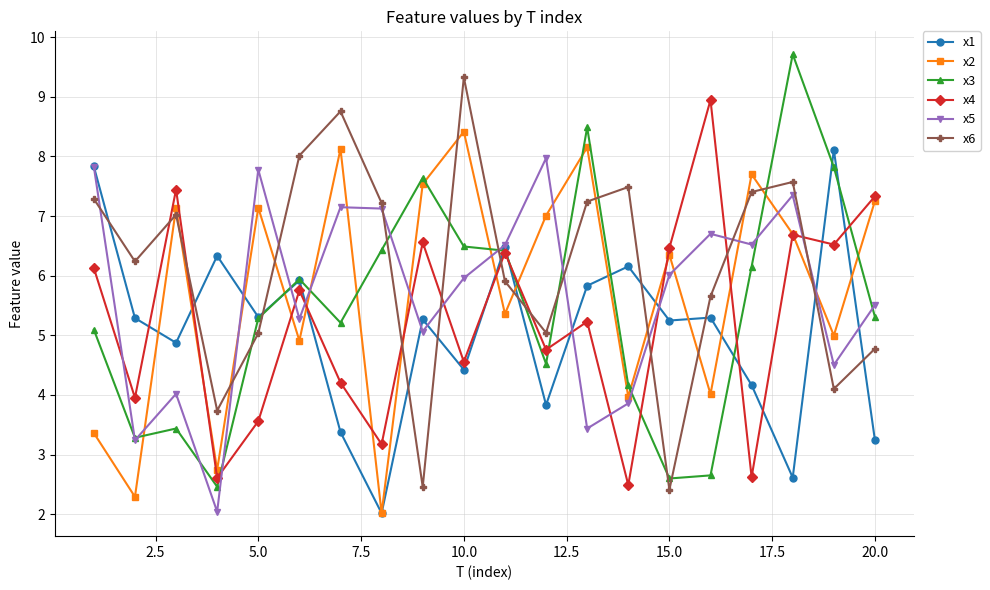

What is the value of the x3 point at the 4th from the left?

2.5